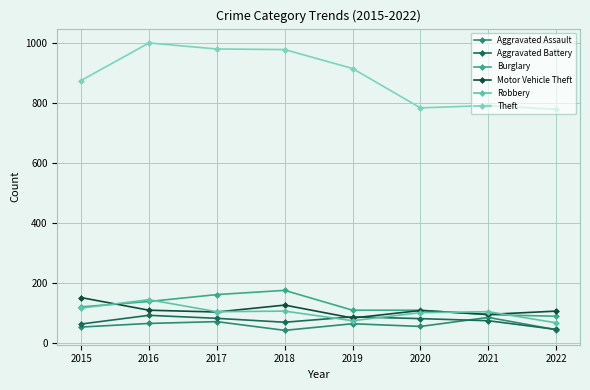

Rank the series at 2021 from highest to lowest value.

Theft, Robbery, Motor Vehicle Theft, Burglary, Aggravated Assault, Aggravated Battery